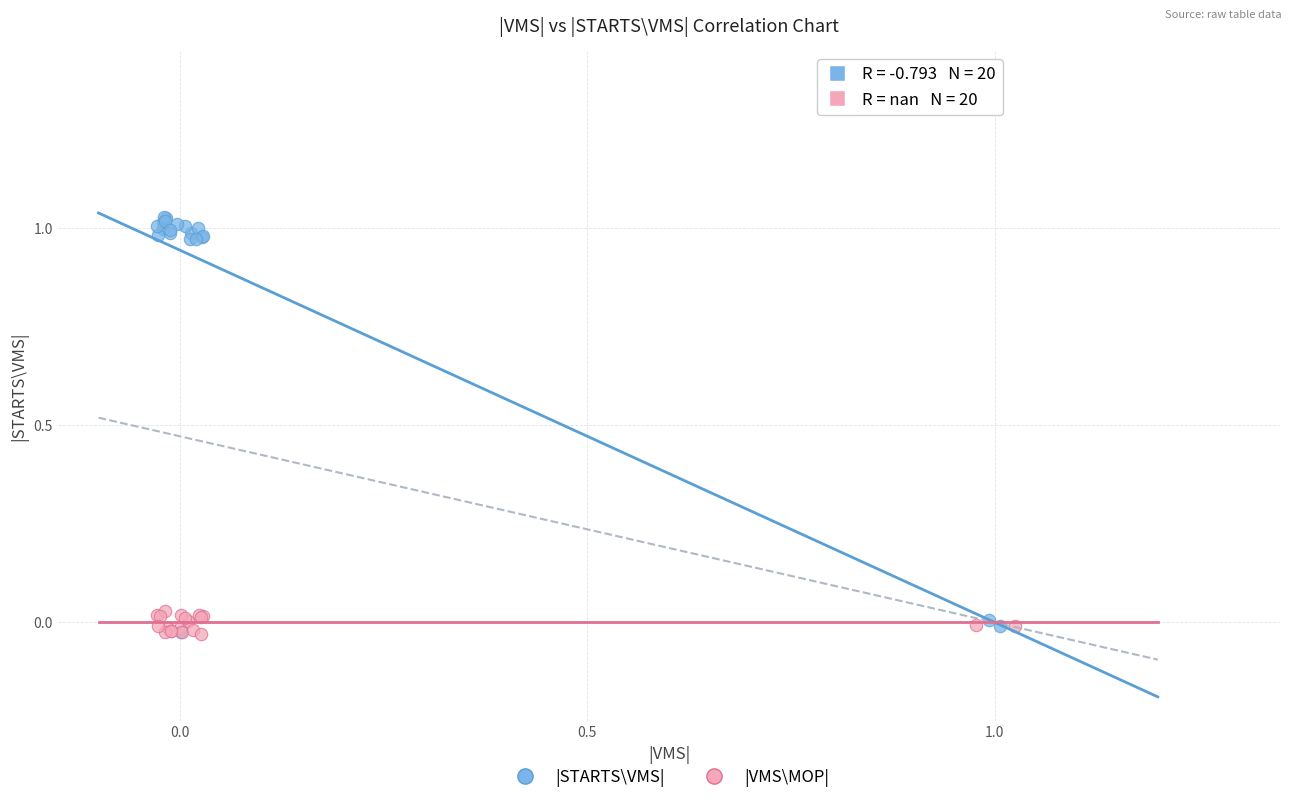

What are all the series names shown in the legend?

|STARTS\VMS|, |VMS\MOP|